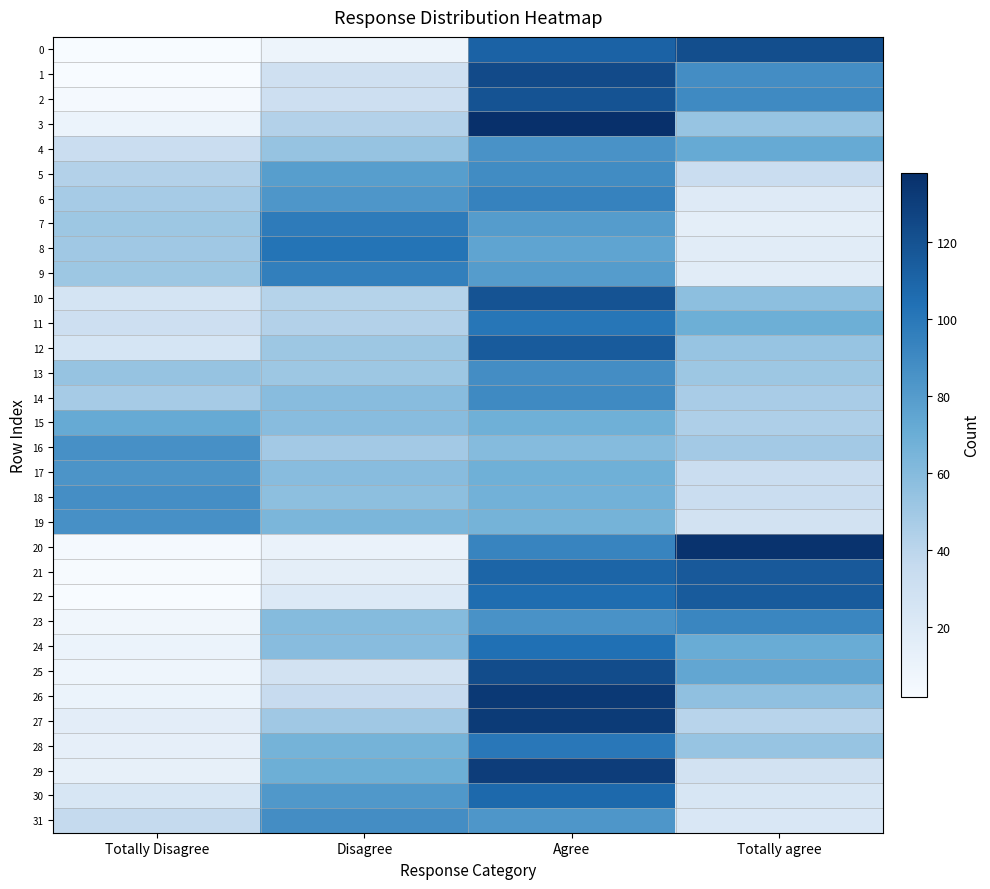

Which label corresponds to the smallest value in the chart?

Totally Disagree